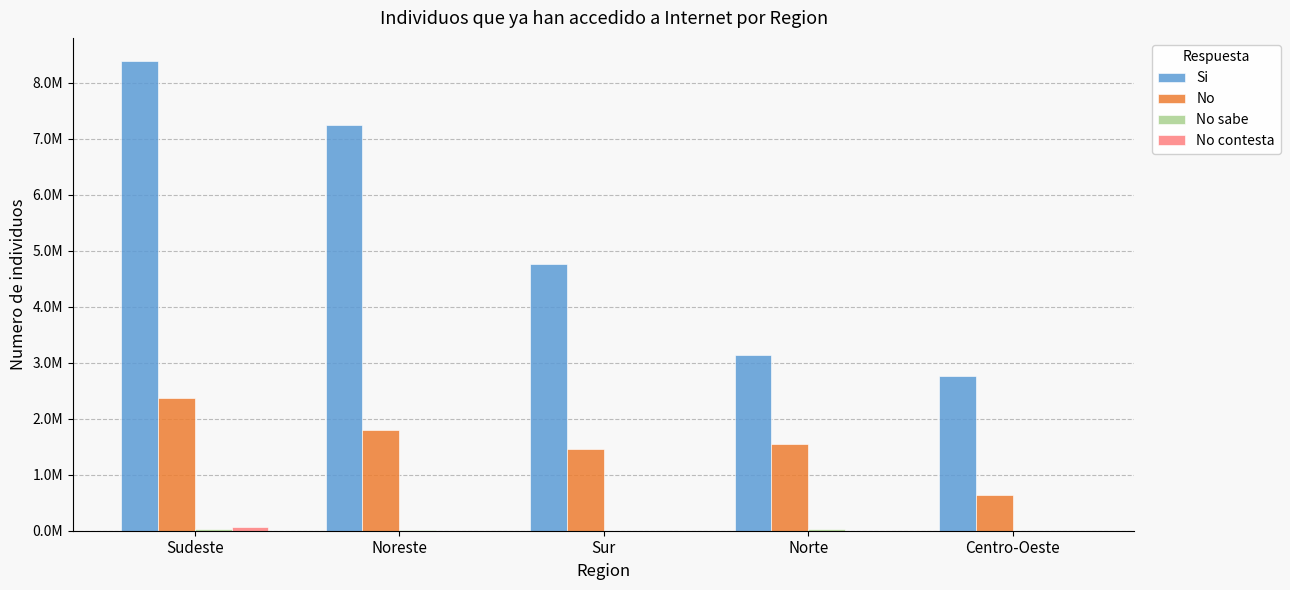

Are the bars horizontal?

No